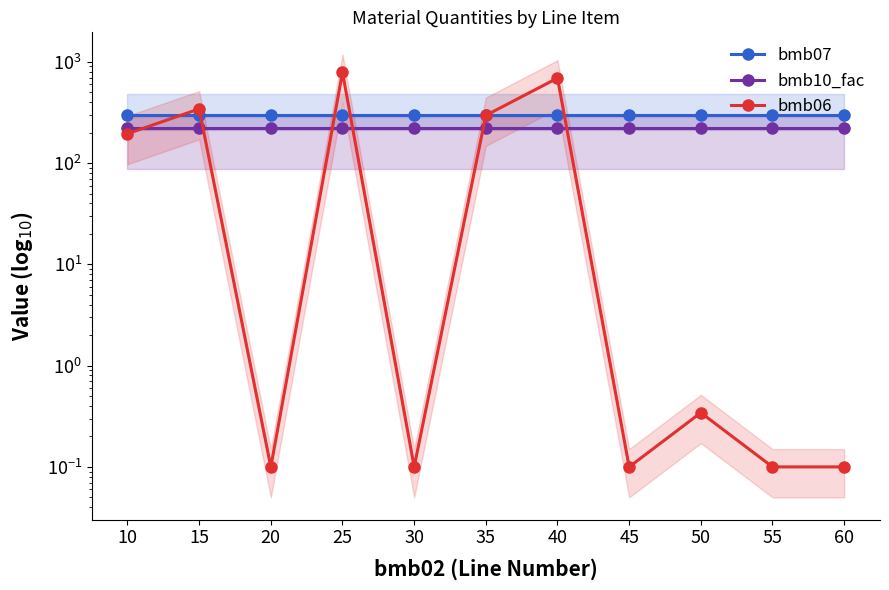

Which series ends up on top after the final intersection of bmb07 and bmb06?

bmb07